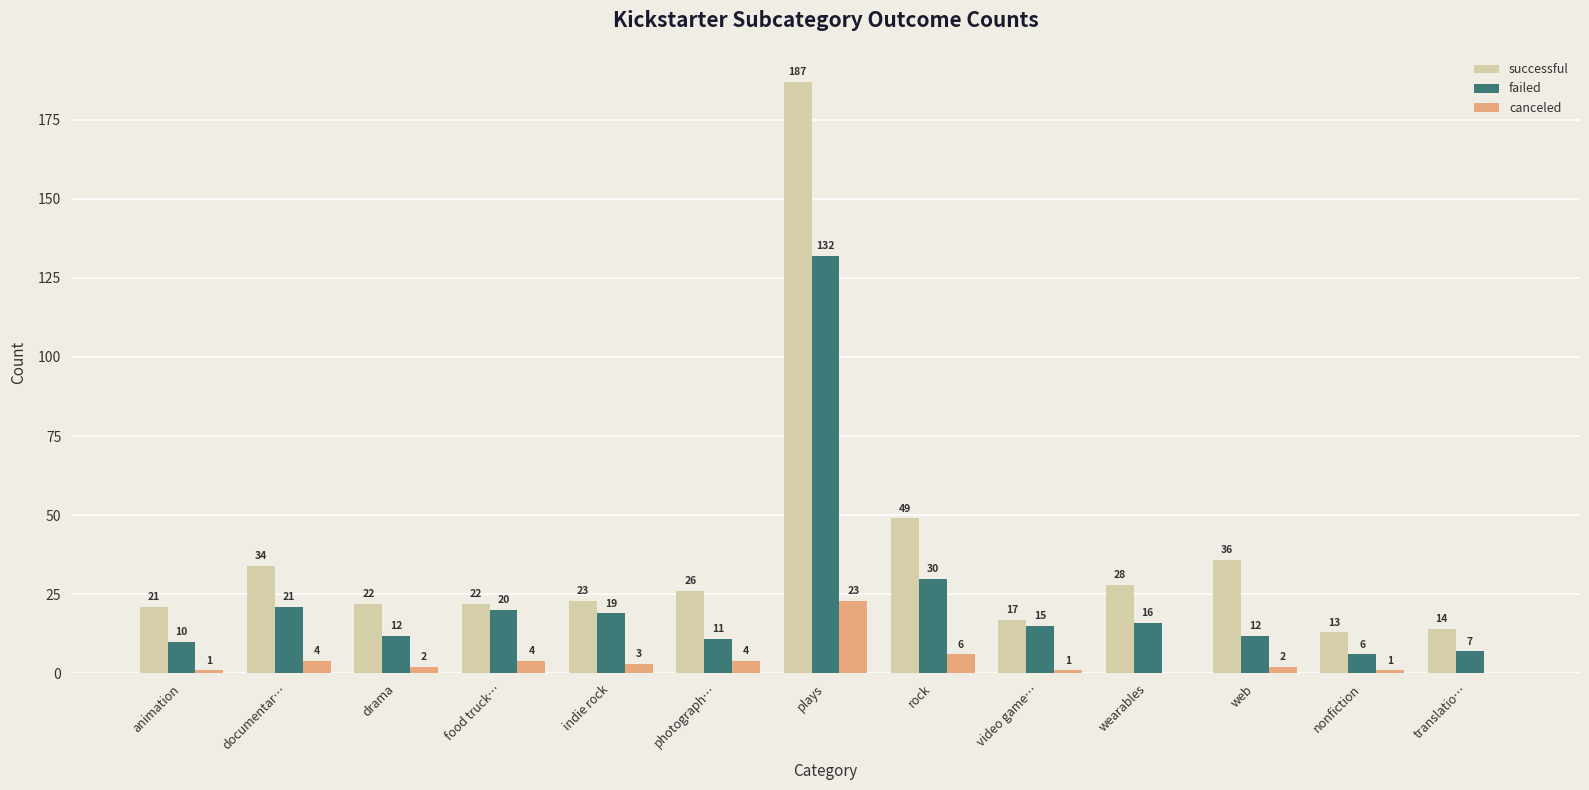

Does the chart contain stacked bars?

No